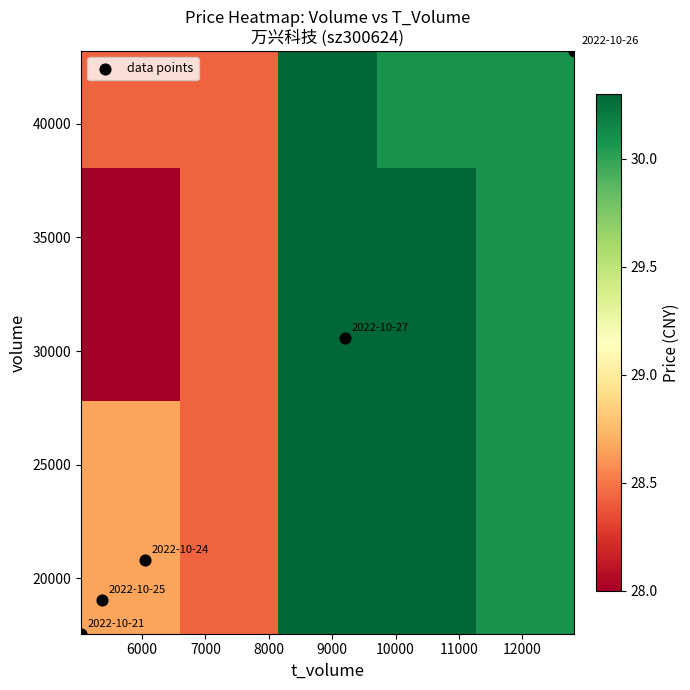

Count the number of data series in this chart.

6